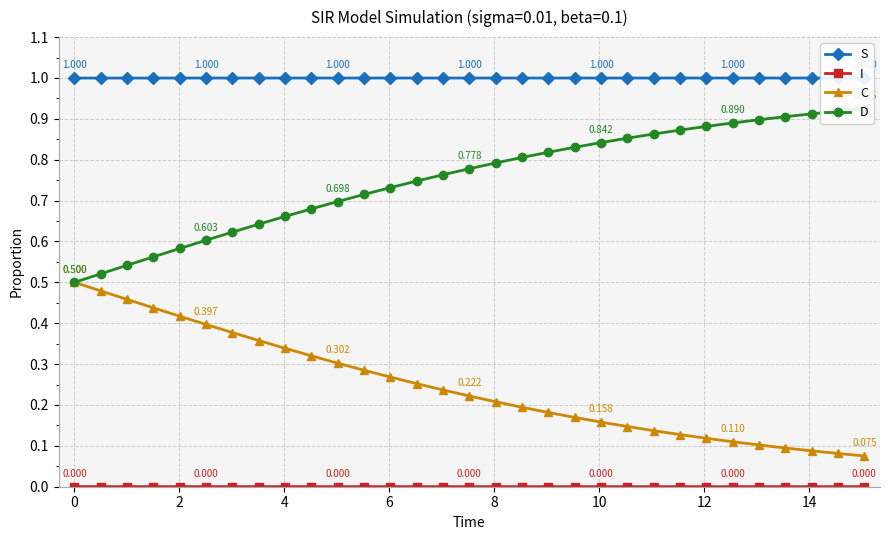

Rank the series by their average value, from highest to lowest.

S, D, C, I